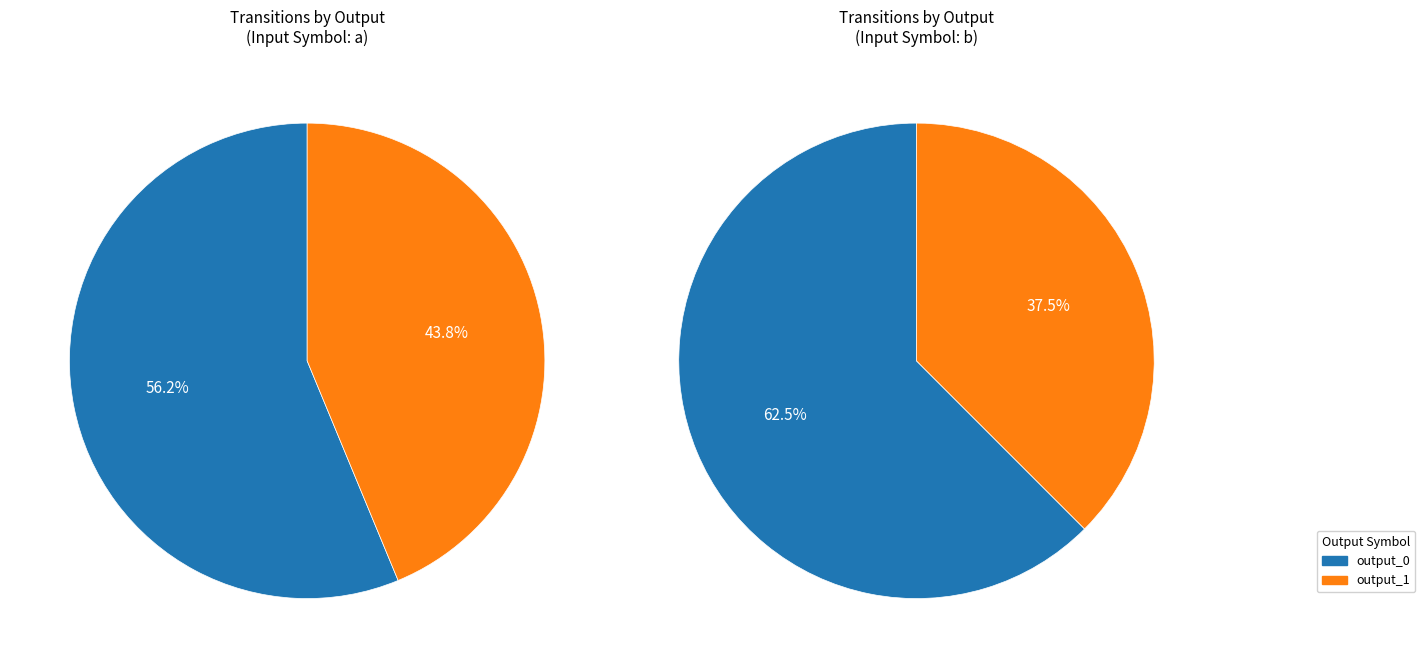

What is the change in value from output_0 to output_1?

-4